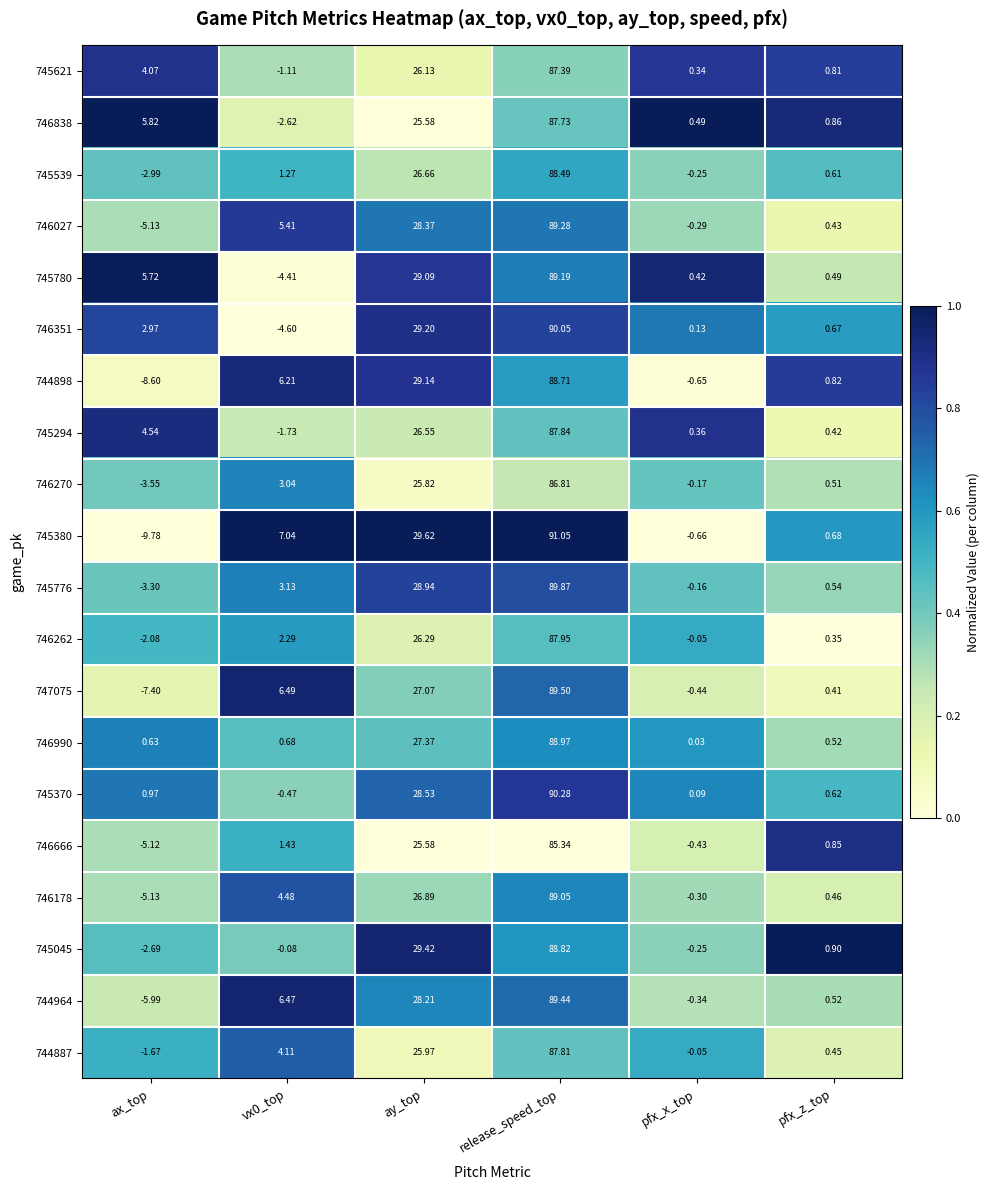

Where is 744898 nearest to the value 40?

ay_top